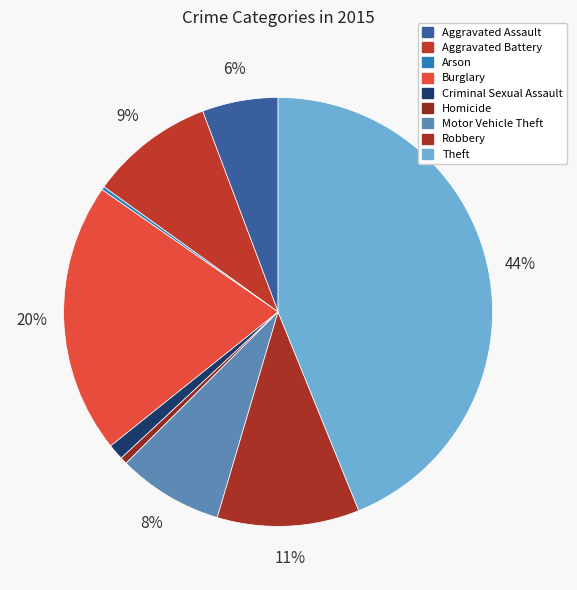

Does Criminal Sexual Assault account for over 50% of the chart?

No